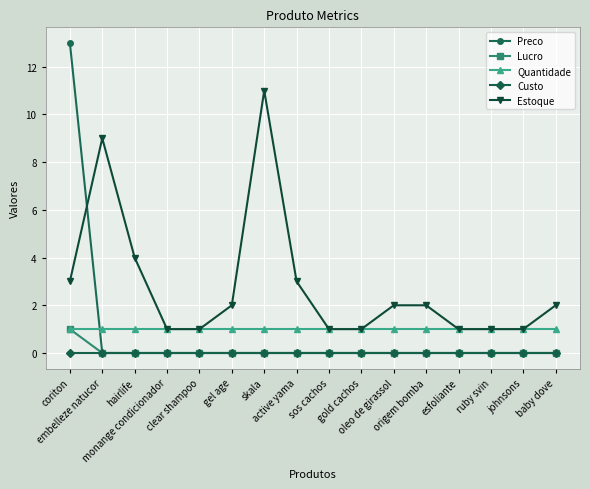

The value of Custo at origem bomba is 0. True or false?

True